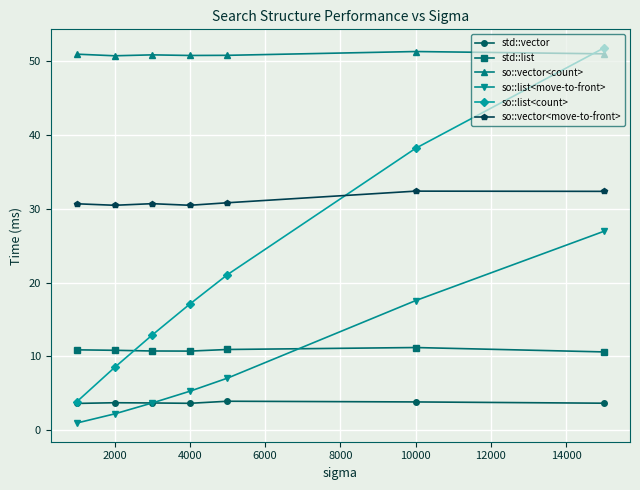

Which series has the largest range (max minus min)?

so::list<count>